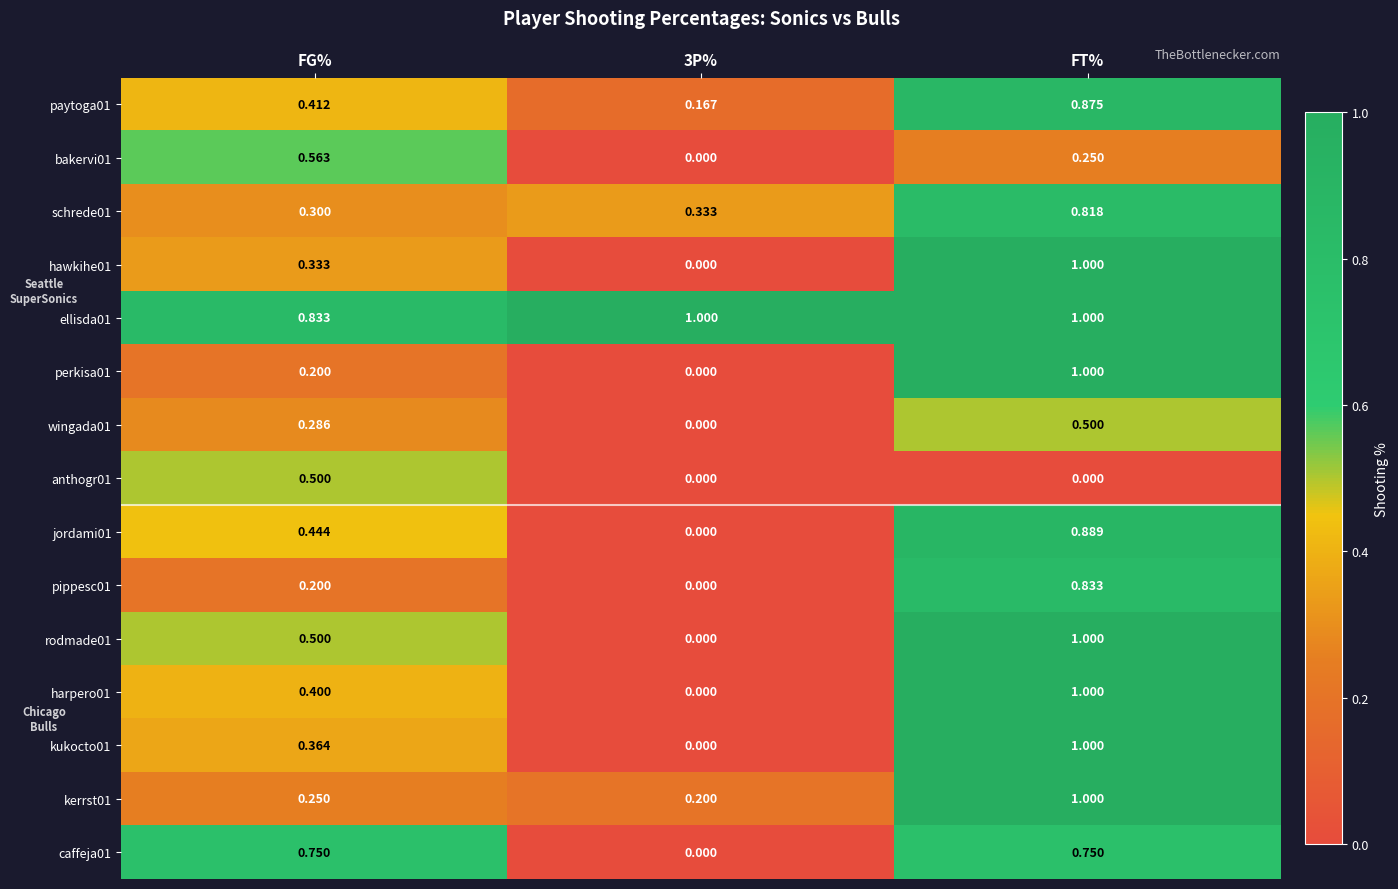

At which label does schrede01 reach its minimum?

FG%